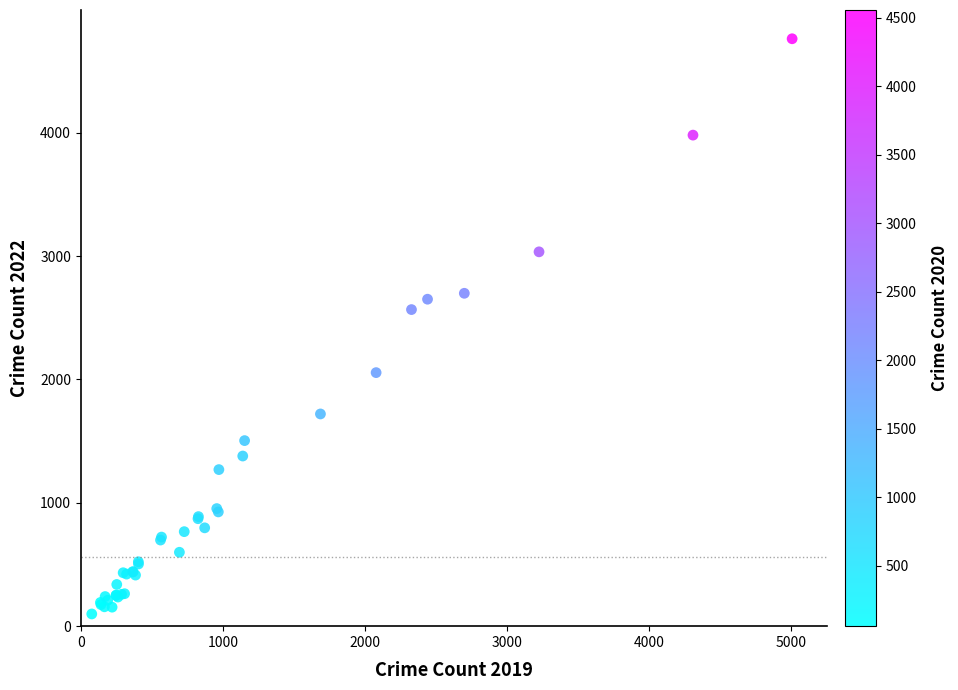

What Y value in the scatter plot is closest to 2430?

2566